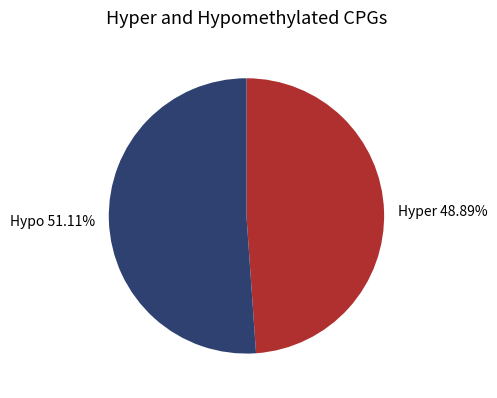

Is there any slice that represents more than half of the pie?

Yes